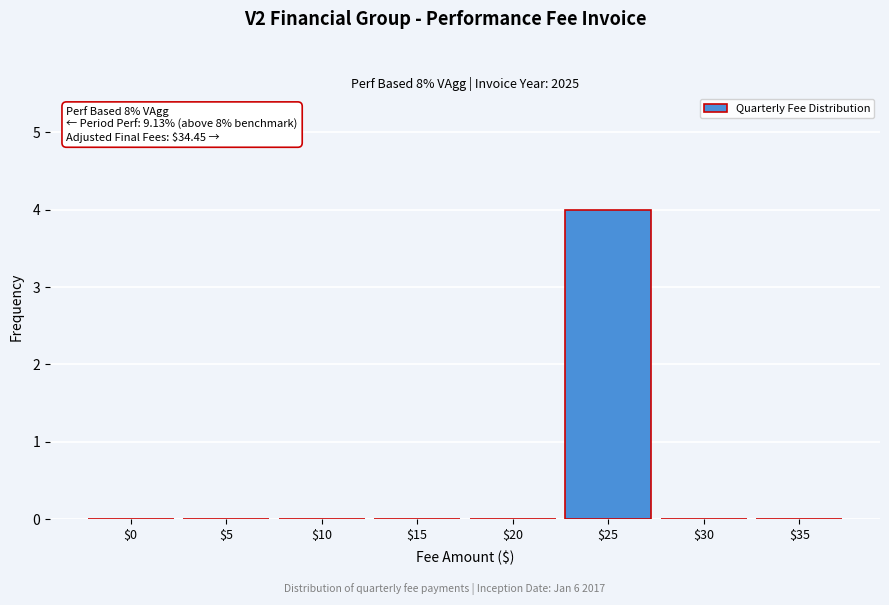

Which label corresponds to the largest value in the chart?

$25